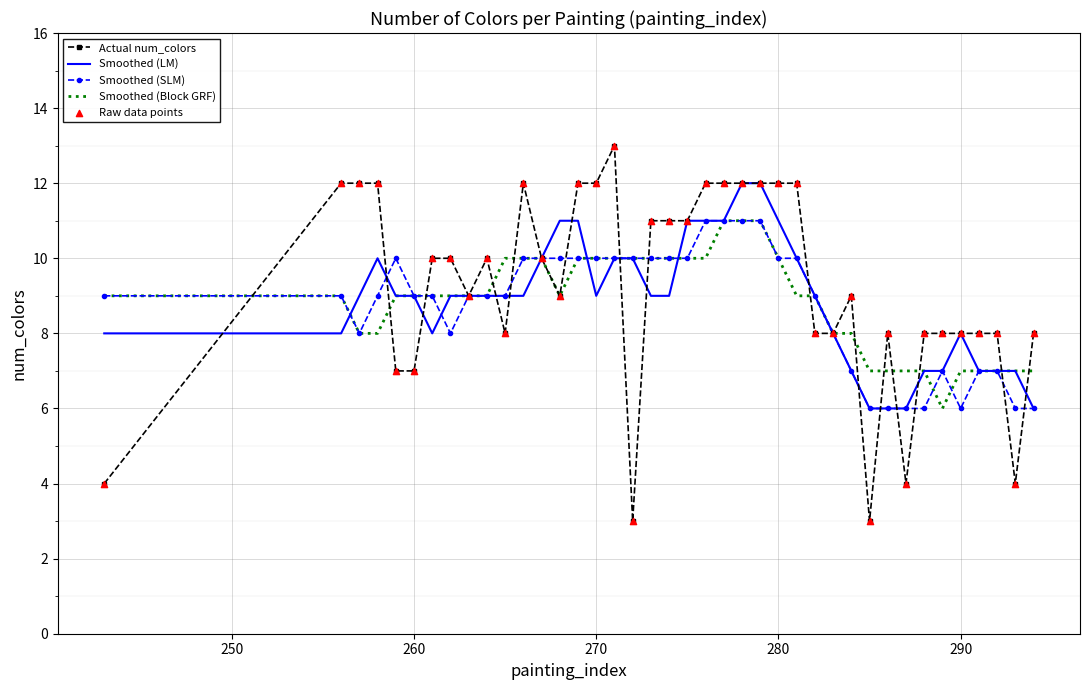

Which series has the widest spread of values?

Actual num_colors